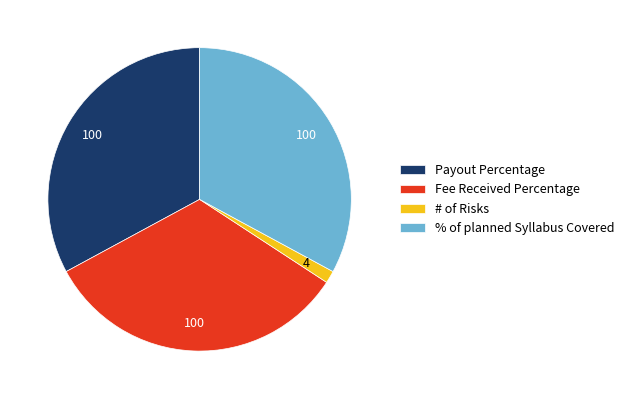

Is the sum of # of Risks and Fee Received Percentage greater than half?

No